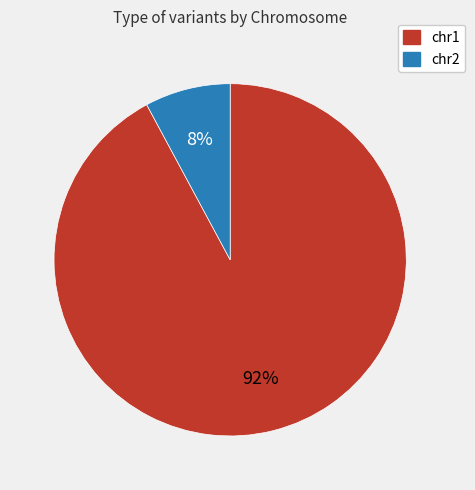

The chr1 slice represents 92% of the pie. True or false?

True